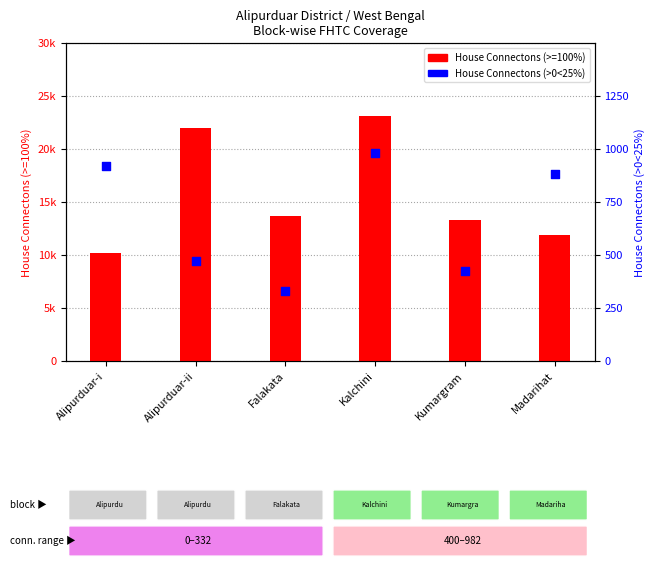

At how many categories does at least one series exceed 14359?

2